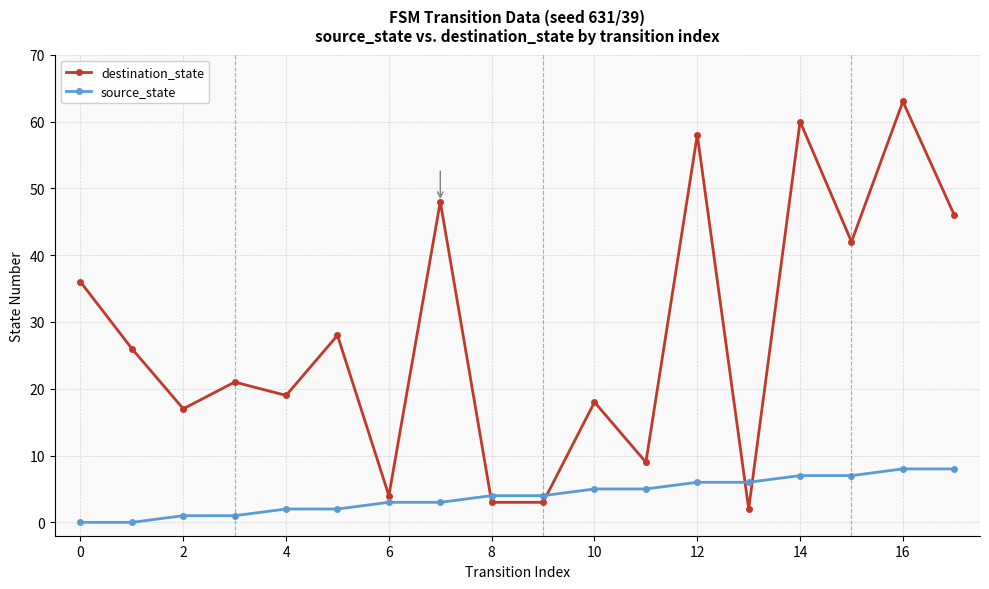

Which series ends up on top after the final intersection of destination_state and source_state?

destination_state